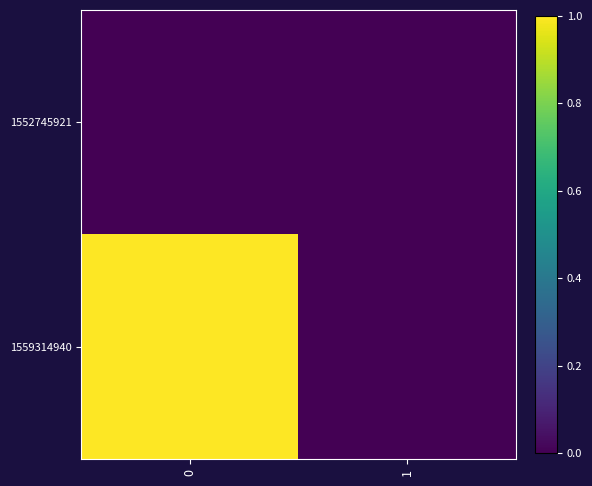

At how many categories does at least one series exceed 0?

1